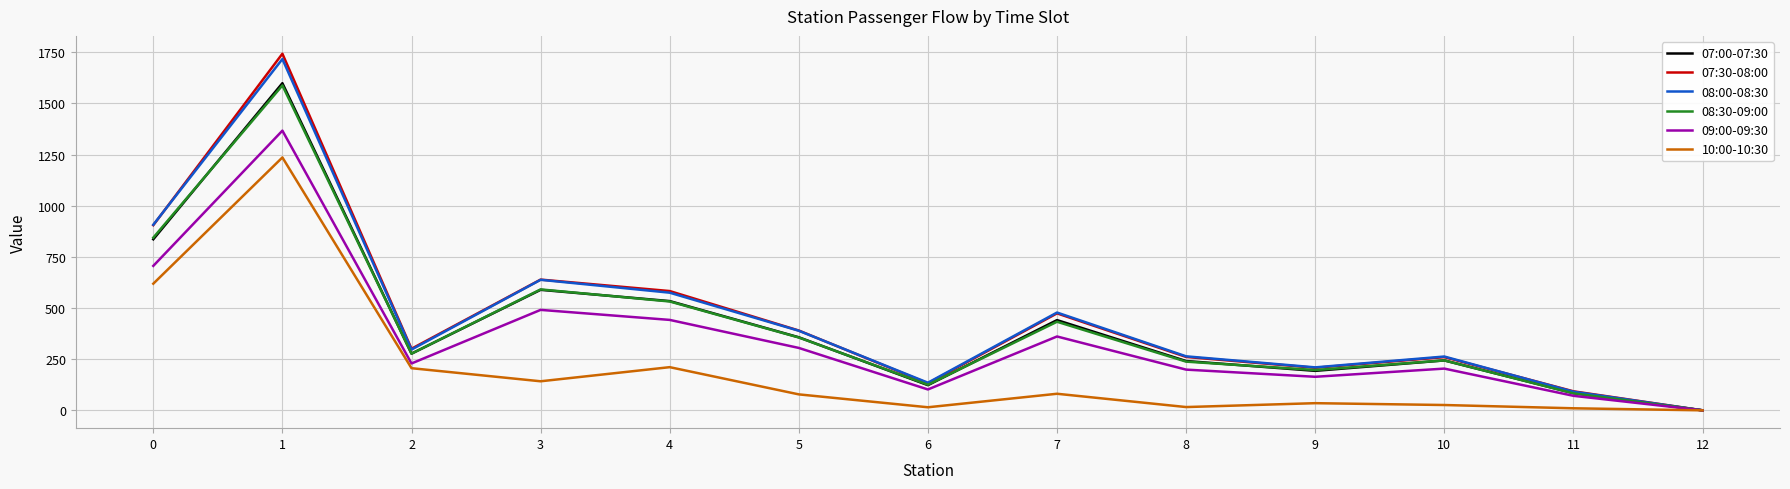

True or false: 09:00-09:30 has more than 1 points higher than both neighbors.

True